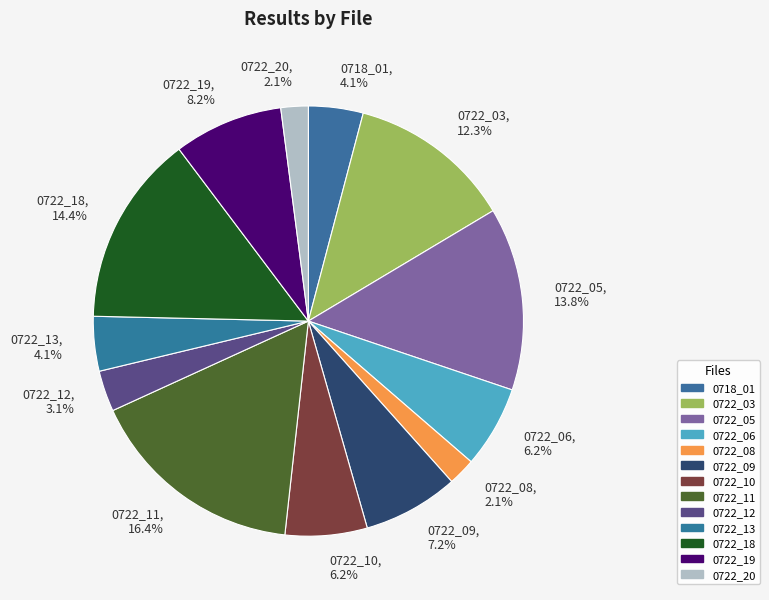

Count the number of slices in the pie.

13